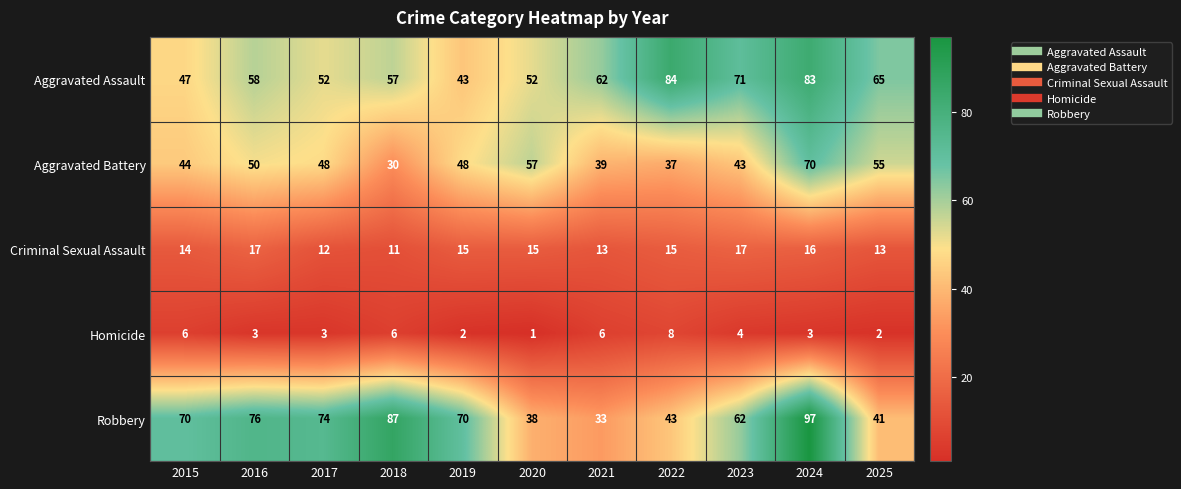

At which category does the chart reach its peak across all series?

2024